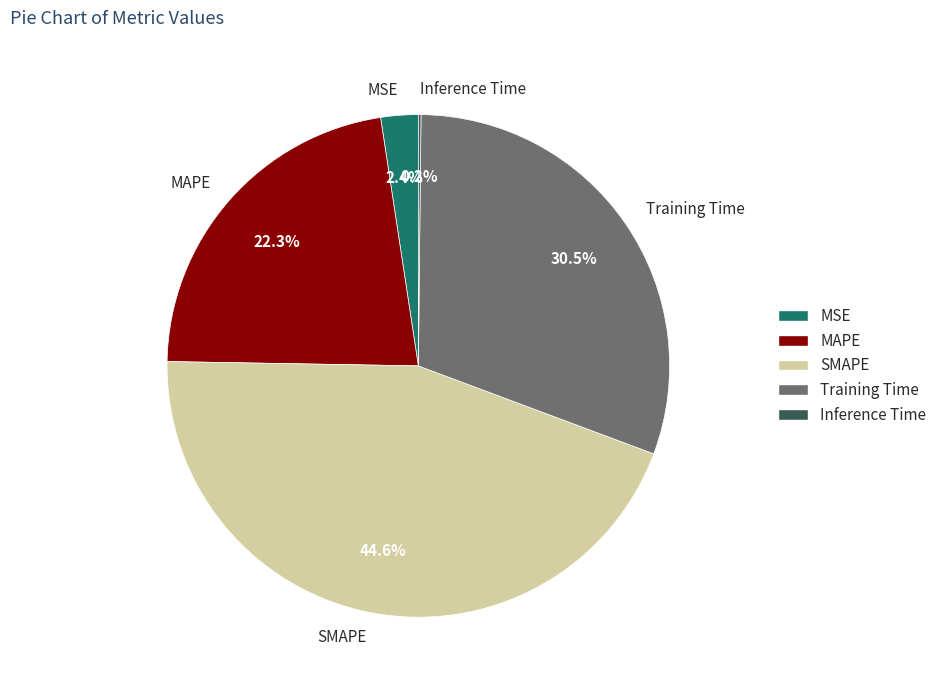

What portion of the pie excludes MAPE?

77.7%